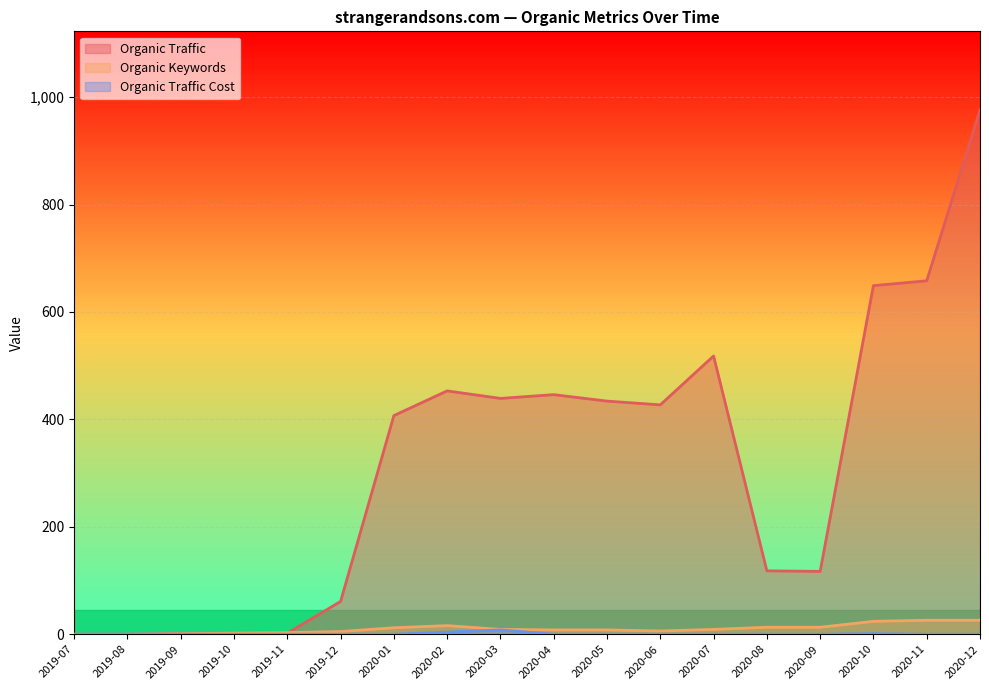

Which series ends up on top after the final intersection of Organic Keywords and Organic Traffic?

Organic Traffic